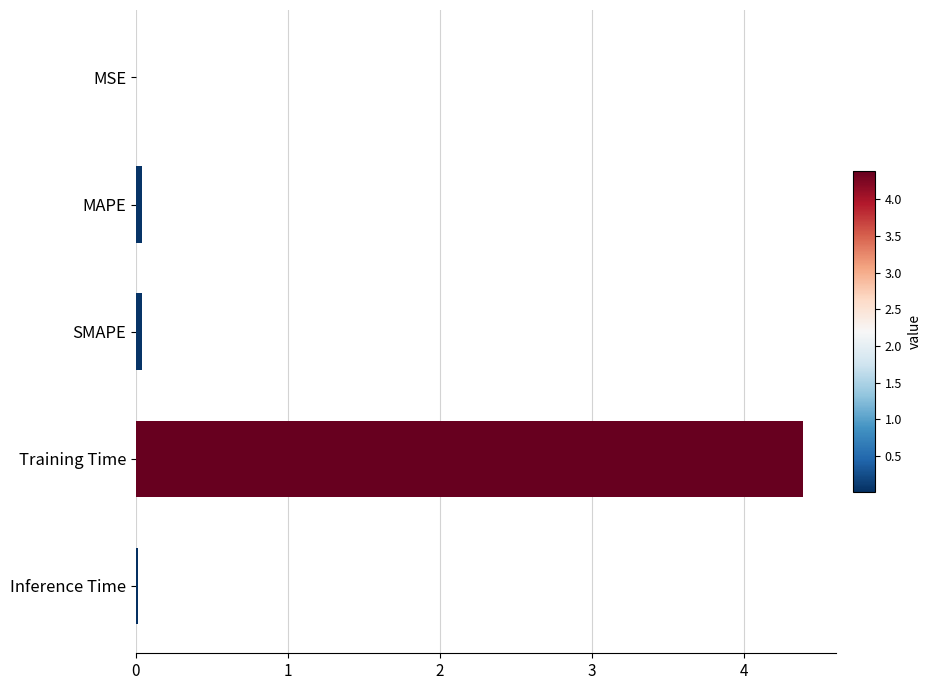

The value at MAPE is 0.0. True or false?

True